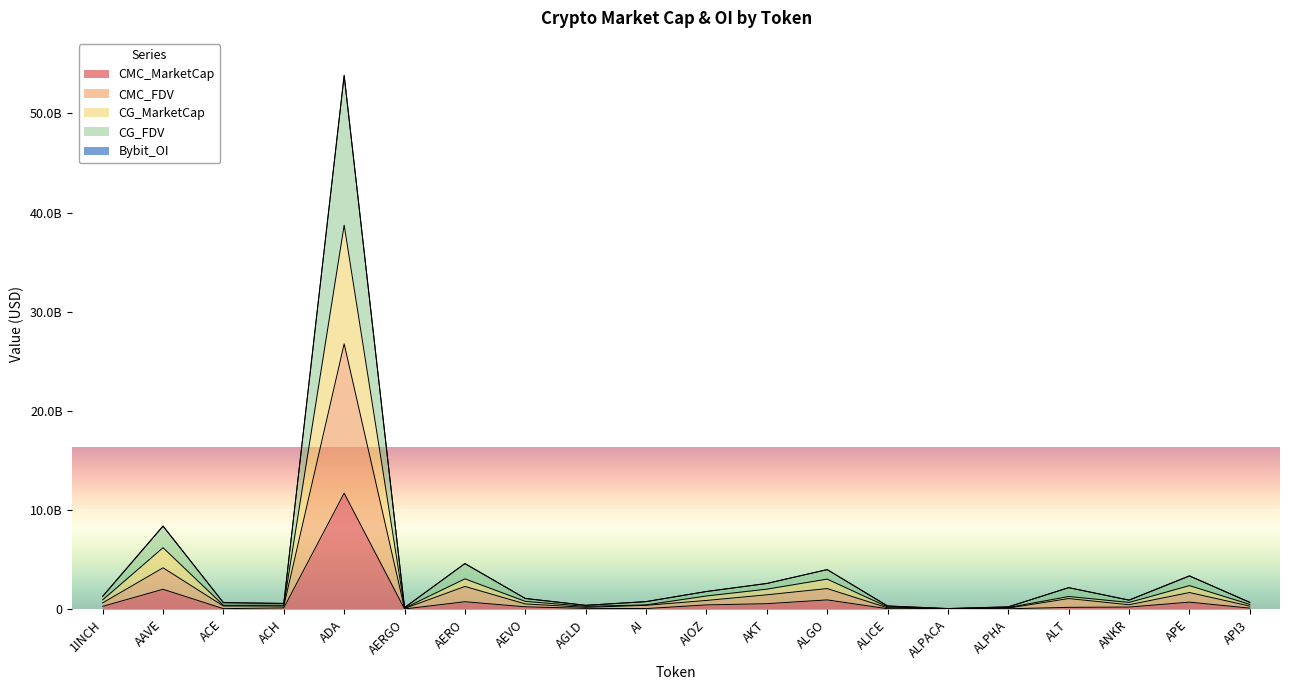

Which category has the lowest value in the CG_FDV series?

ALPACA